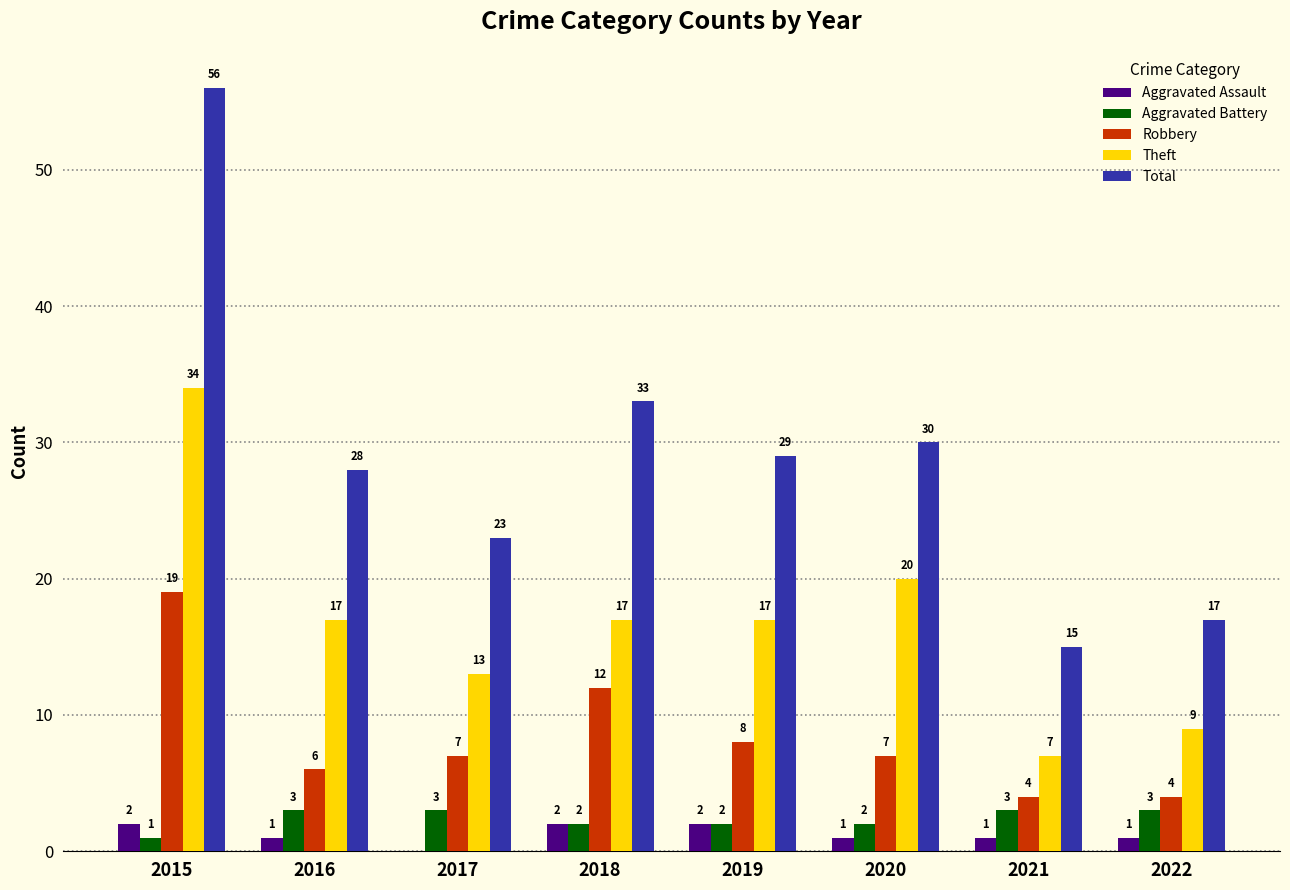

Which series changed the most between 2017 and 2022?

Total